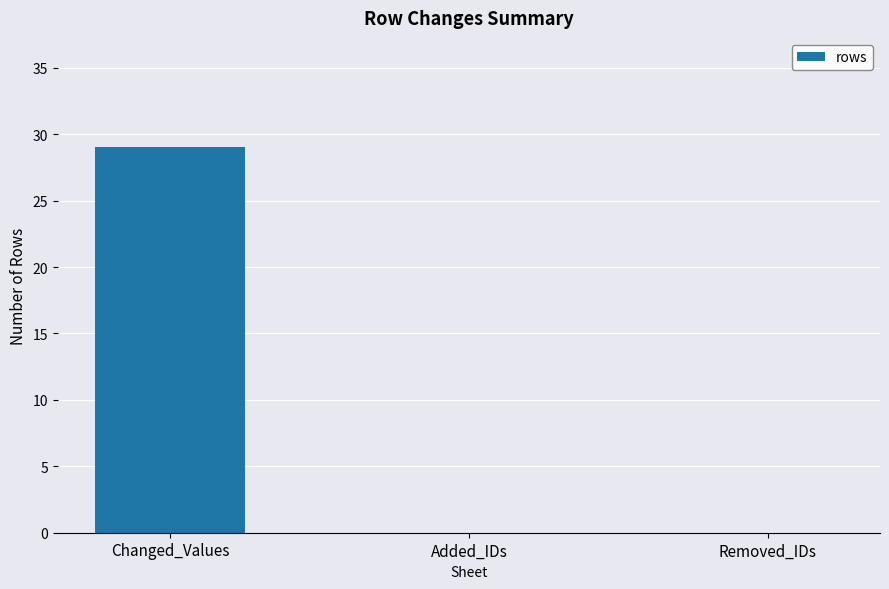

What is the change in value from Changed_Values to Added_IDs?

-29